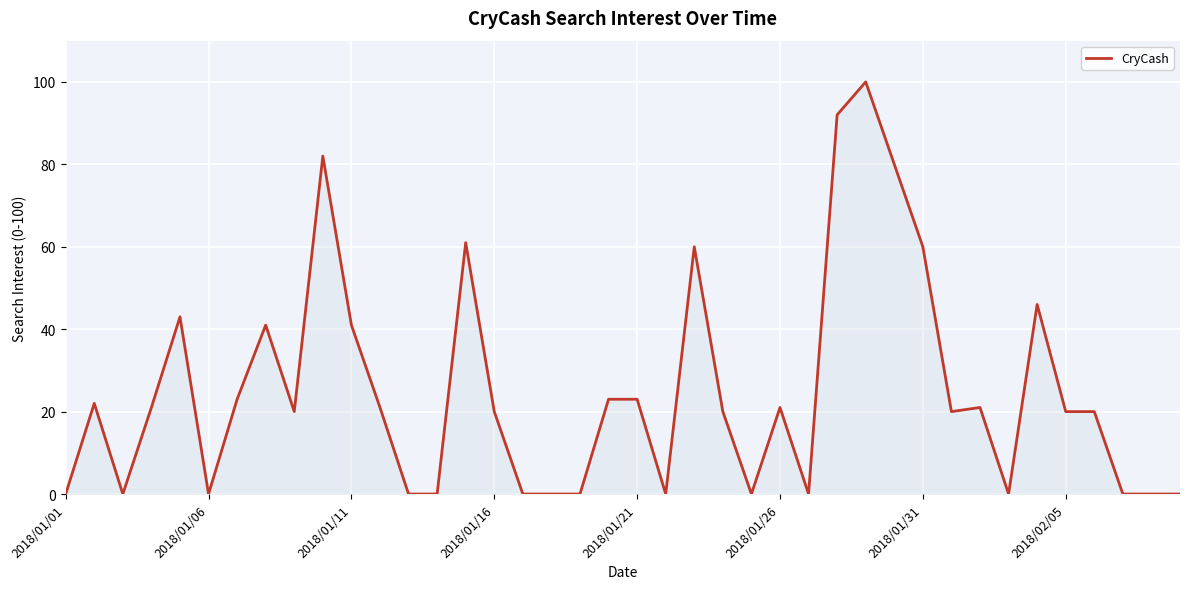

What is the difference between the maximum and minimum values?

100